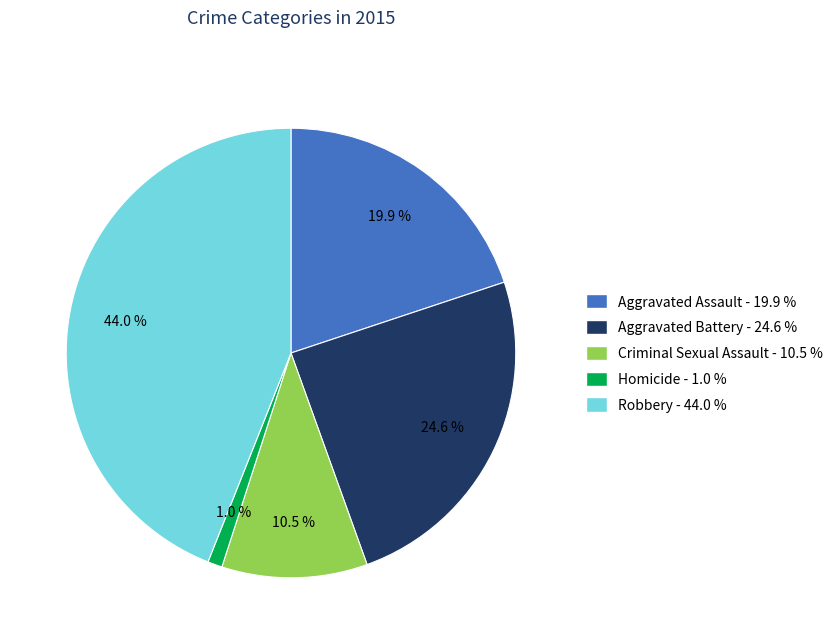

To the nearest percent, what is the average slice percentage?

20%